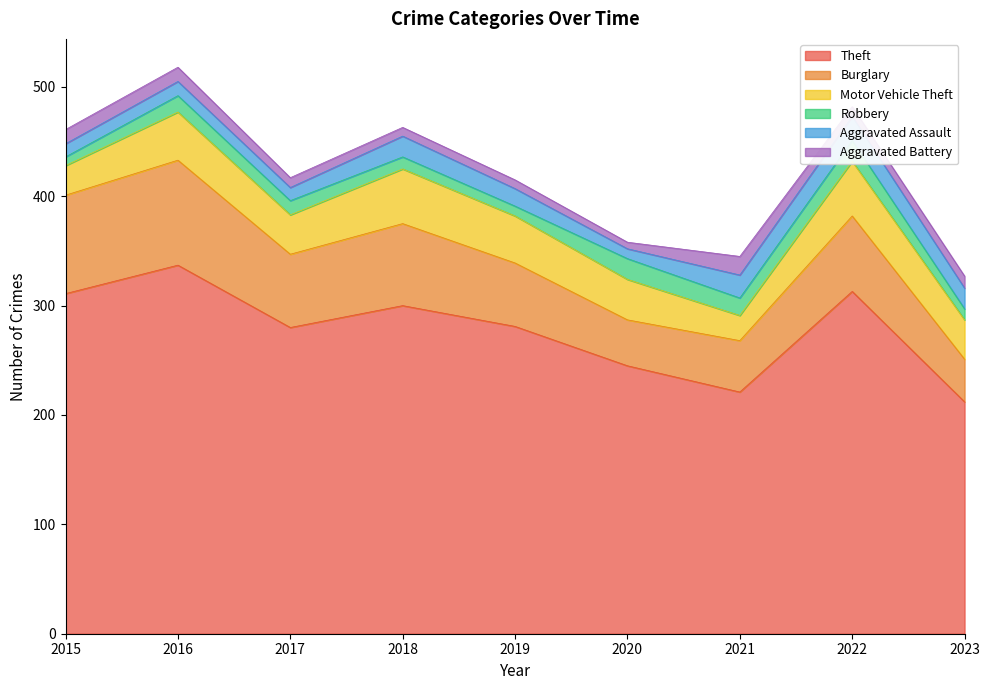

Where is the first local minimum for Burglary?

2017